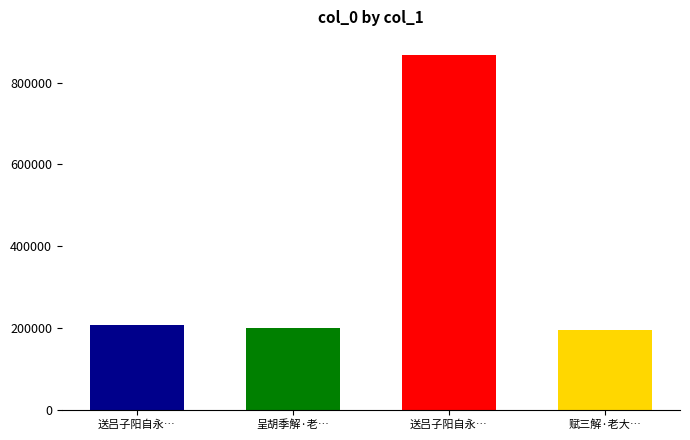

Between 送吕子阳自永康携所解老子访余留未久其家报以细民艰食急归发廪赈之 and 送吕子阳自永康携所解老子访余留未久其家报, which is larger?

送吕子阳自永康携所解老子访余留未久其家报以细民艰食急归发廪赈之